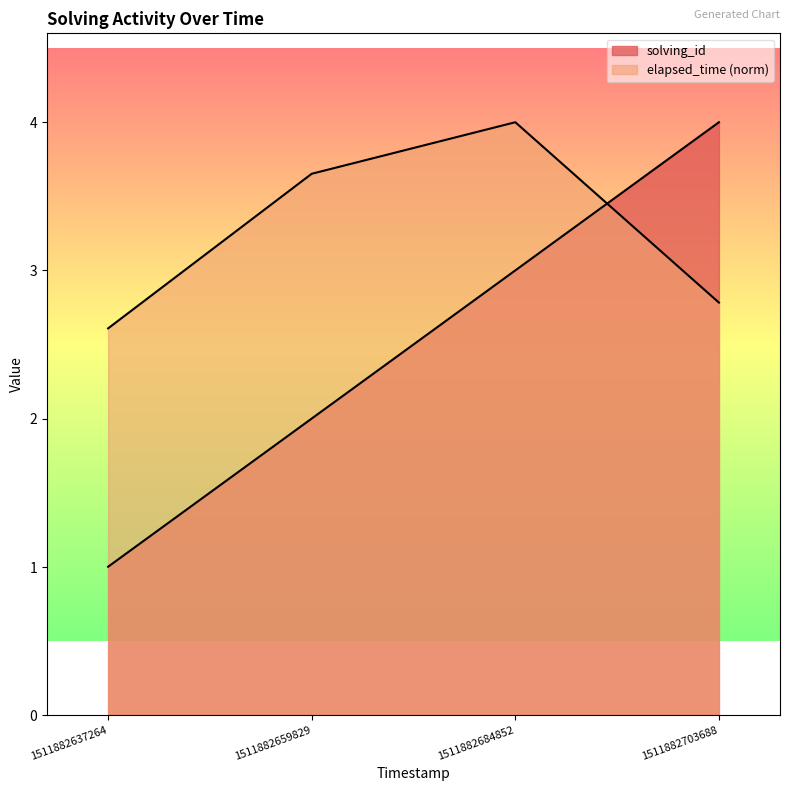

What is the maximum value for elapsed_time?

4.0